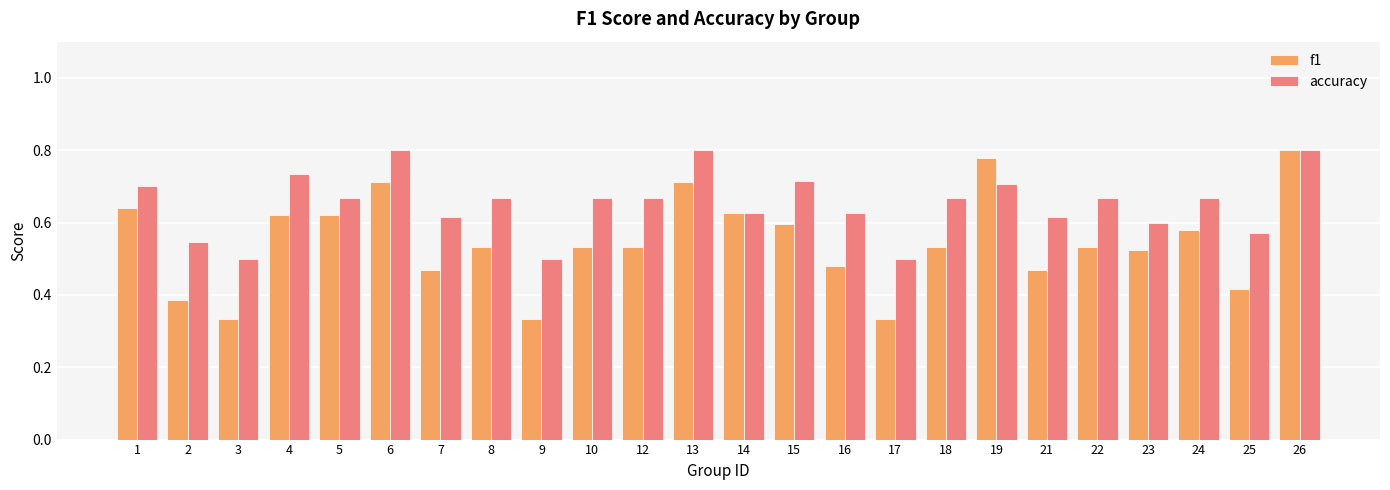

Rank the series at 12 from lowest to highest value.

f1, accuracy